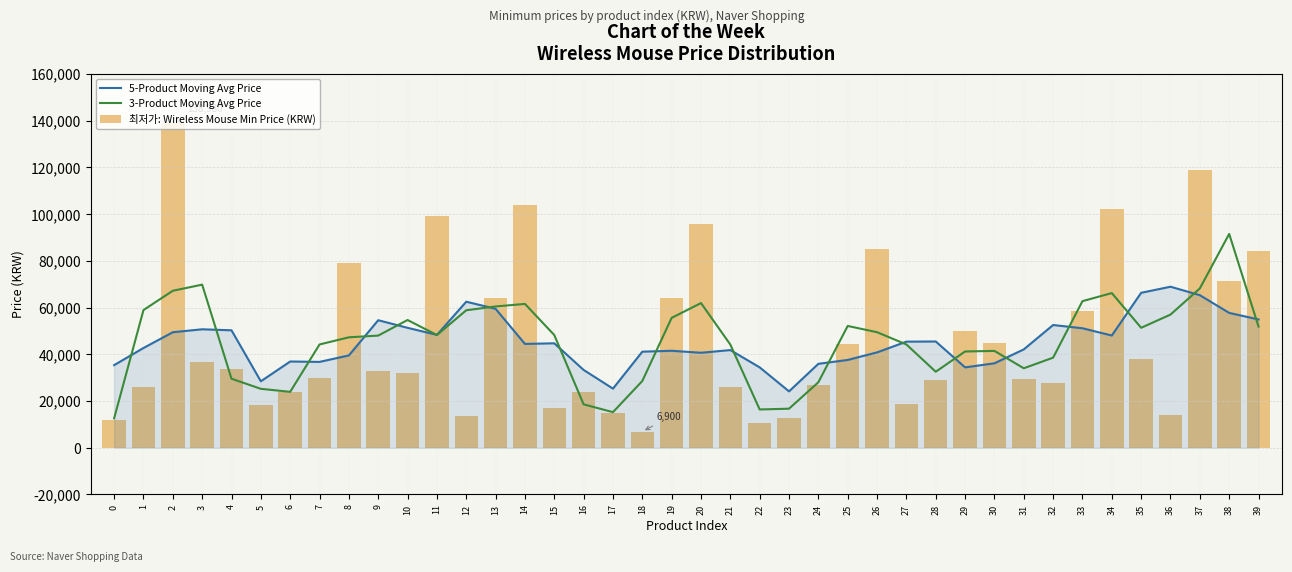

What is the highest value of the 3-Product Moving Avg Price series?

91516.7